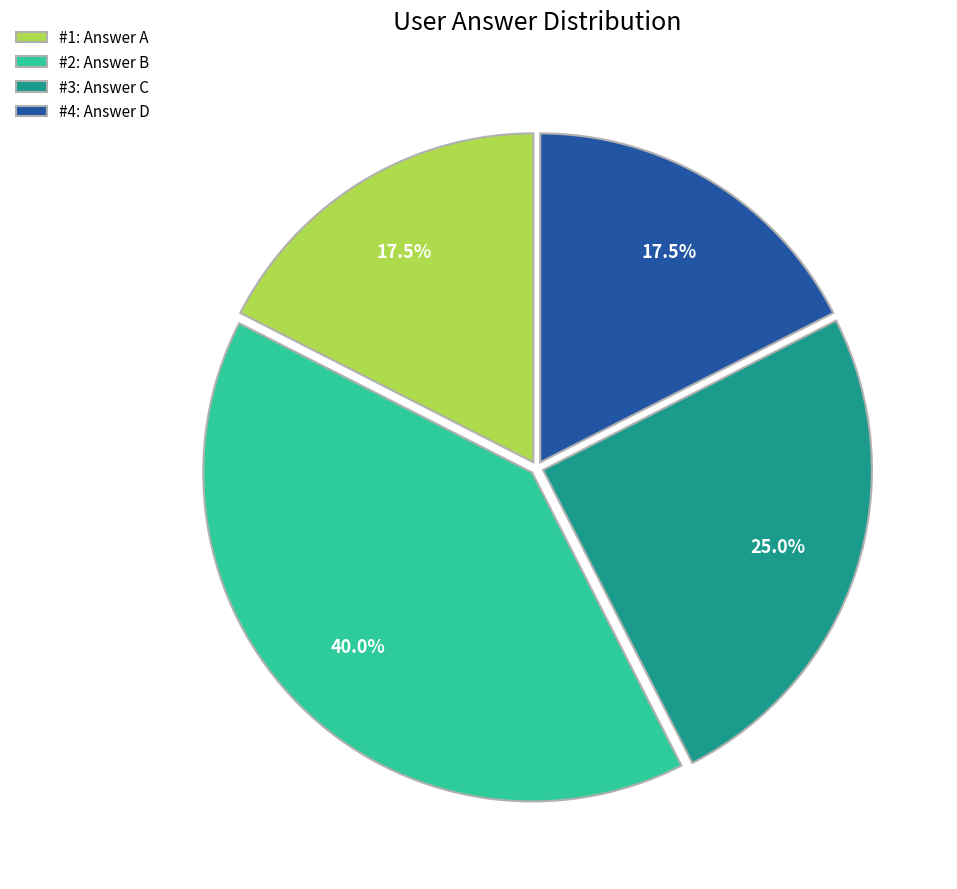

How many slices are in this pie chart?

4